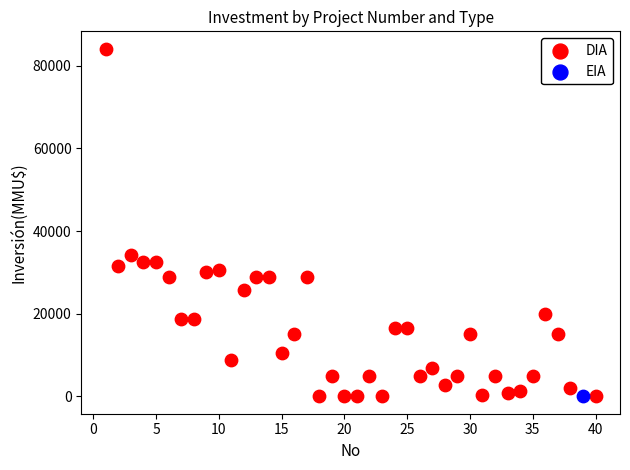

What are all the series names shown in the legend?

DIA, EIA